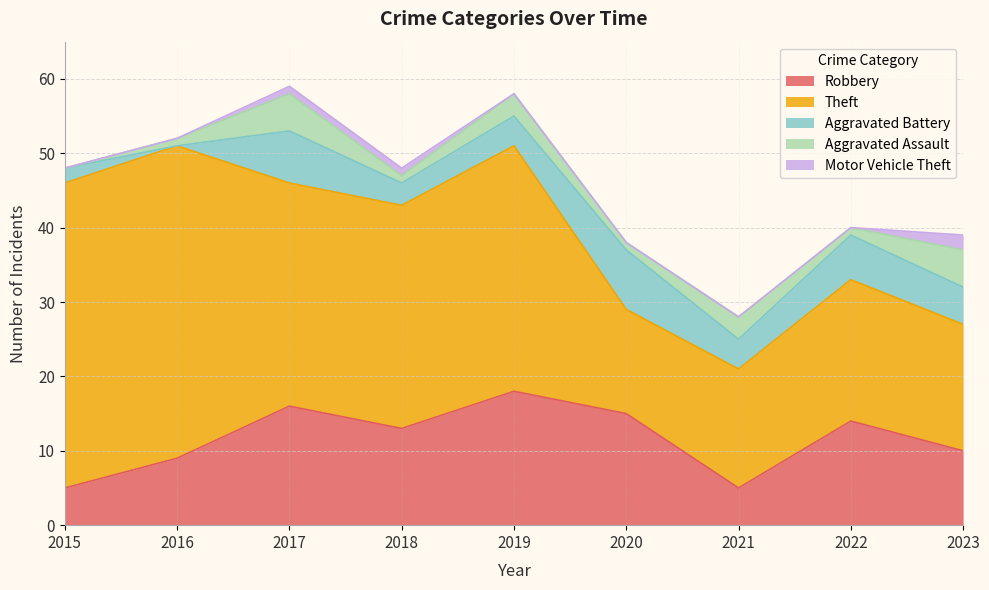

Is it true that Motor Vehicle Theft equals 1 at 2015?

False